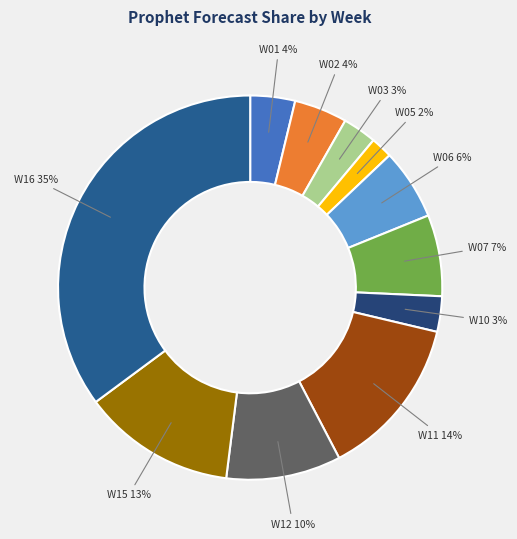

What is the largest slice in the pie chart?

W16